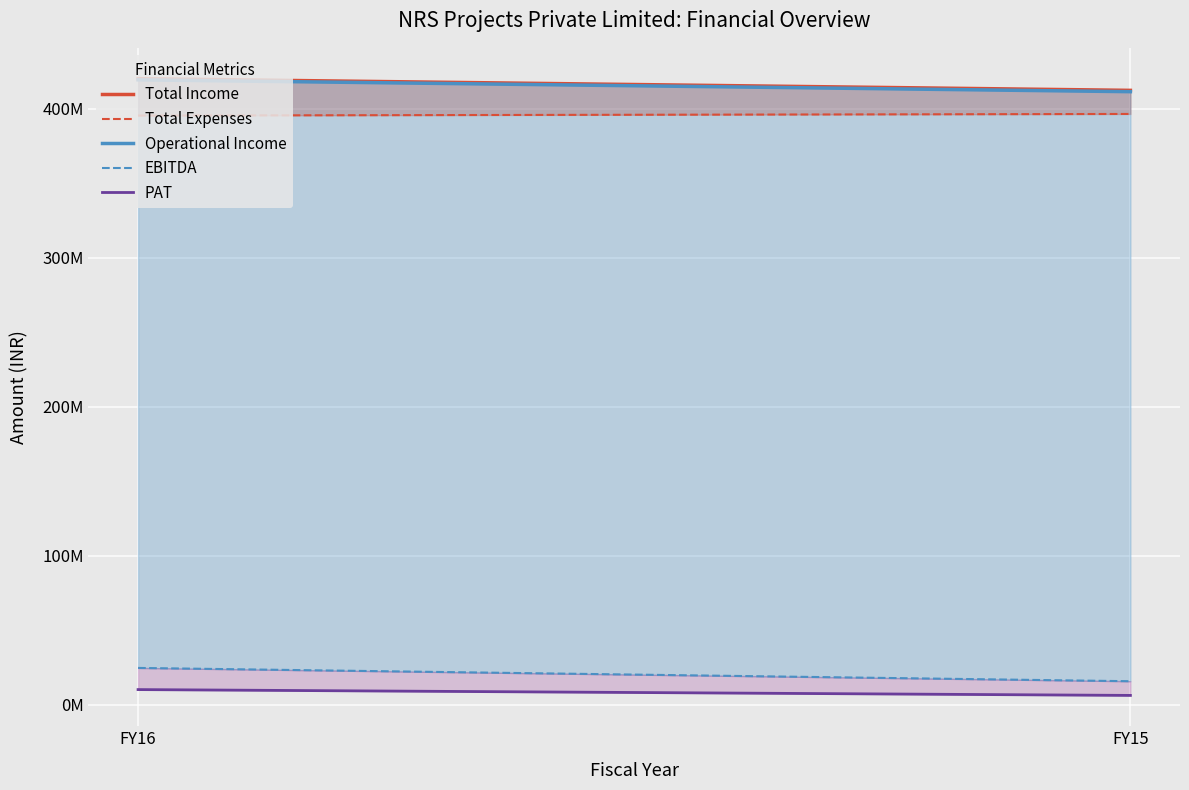

Which series changed the most between FY16 and FY15?

EBITDA